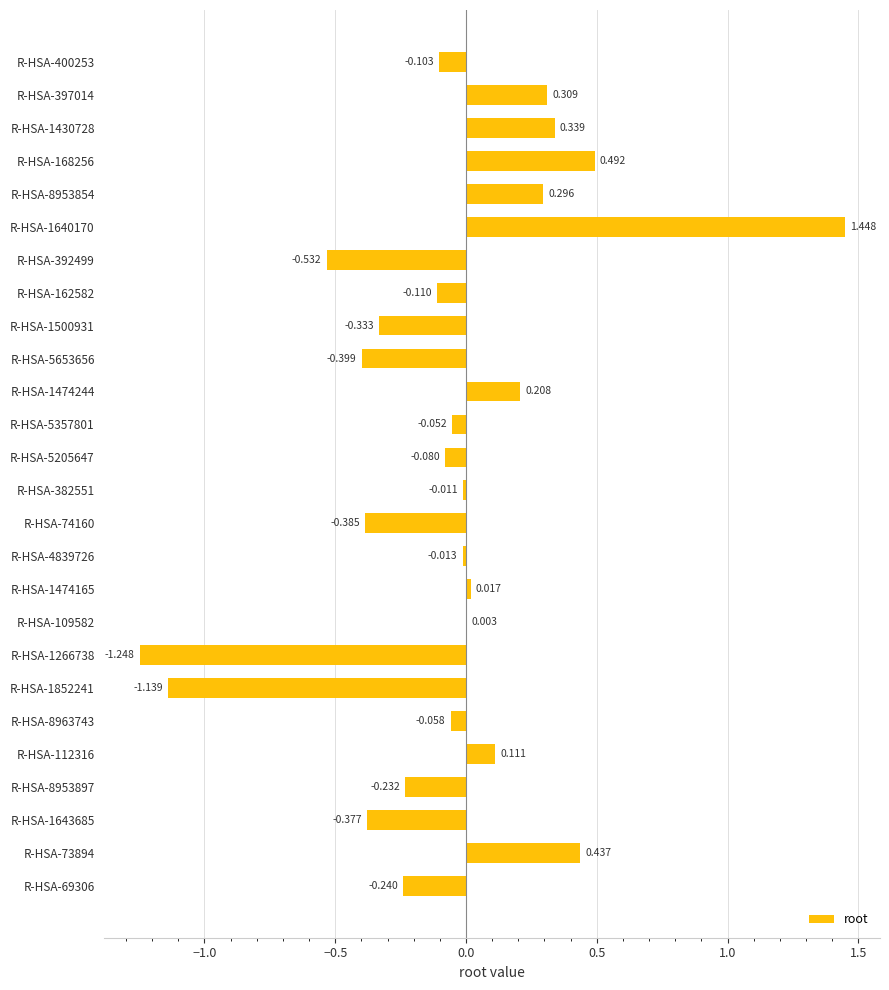

How many values are above zero?

10